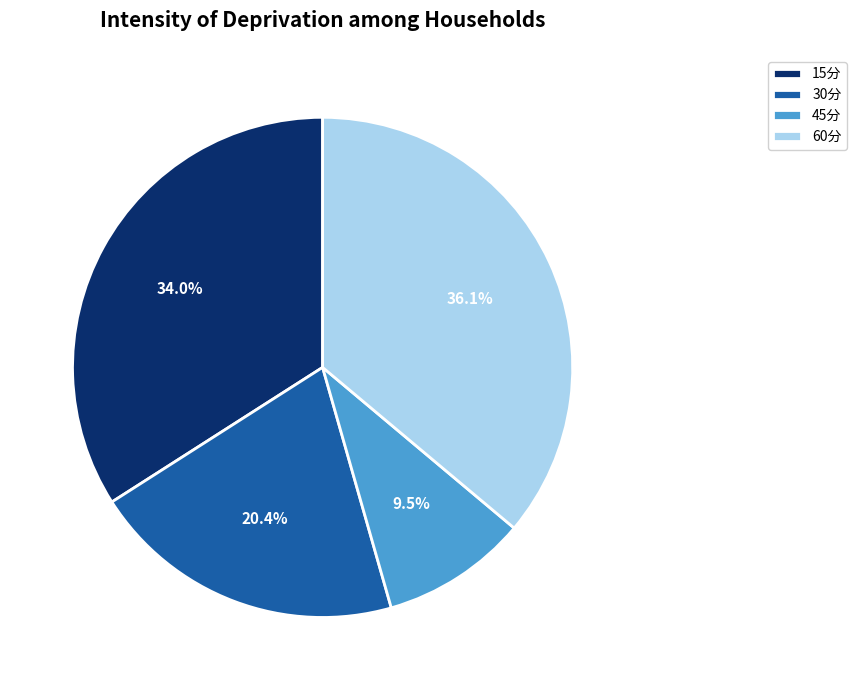

To the nearest percent, what is the difference between the 30分 and 45分 slice percentages?

11%